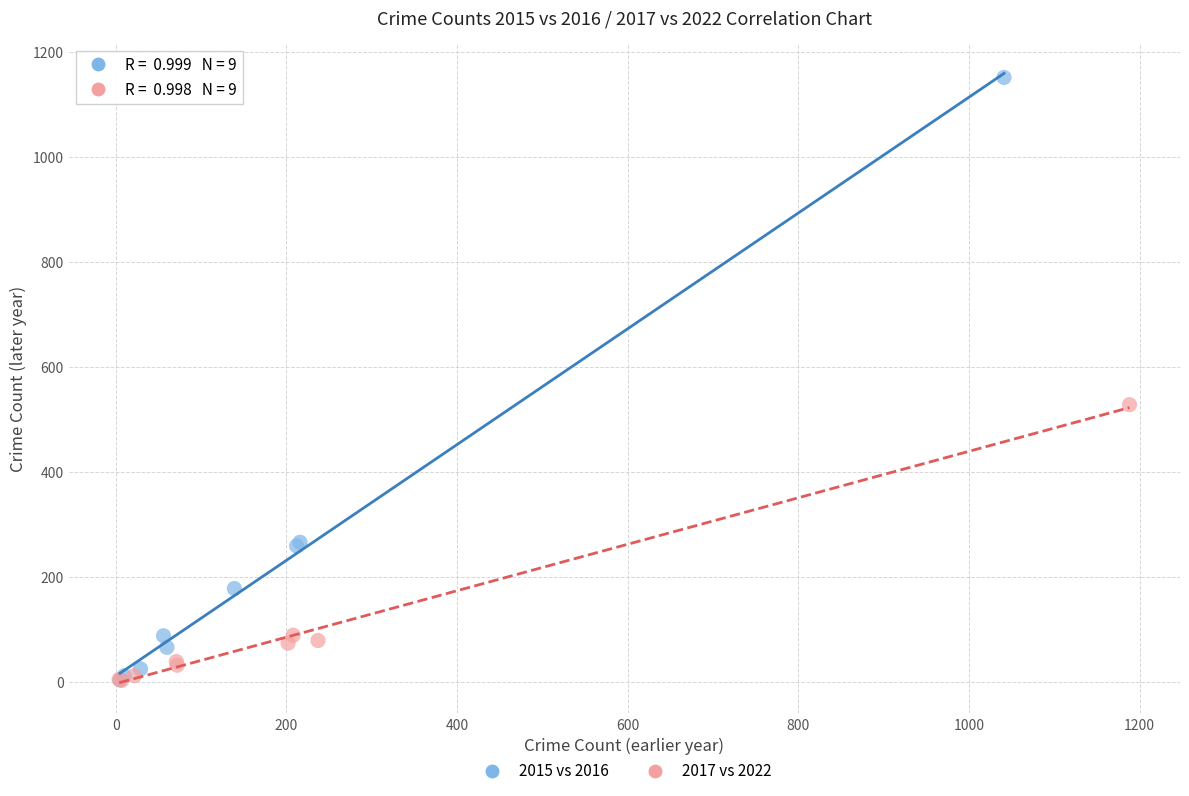

Which series reaches the maximum Y coordinate?

2015 vs 2016